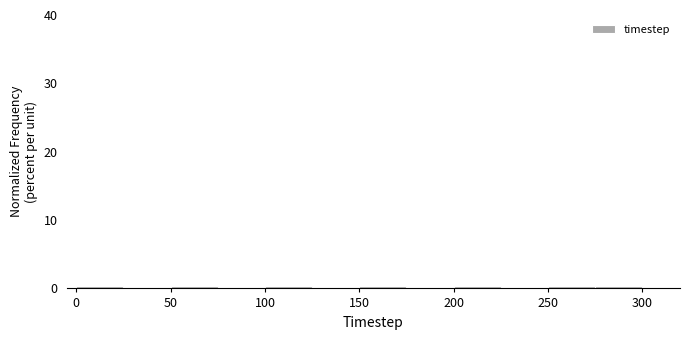

Reading left to right, transcribe this chart: for each bar, give the range it covers on the x-axis and its height. The values are not printed on the chart, so give them approximately, as read against the axis.

0 to 25: under 1
25 to 50: under 1
50 to 75: under 1
75 to 100: under 1
100 to 125: under 1
125 to 150: under 1
150 to 175: under 1
175 to 200: under 1
200 to 225: under 1
225 to 250: under 1
250 to 275: under 1
275 to 300: under 1